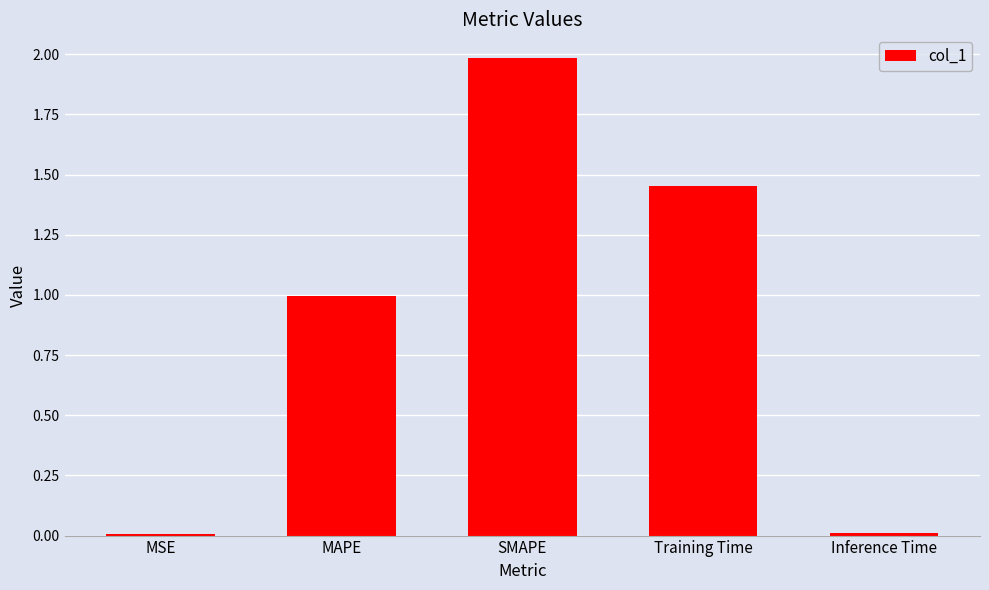

Is it true that the value at Inference Time is 0.0?

True